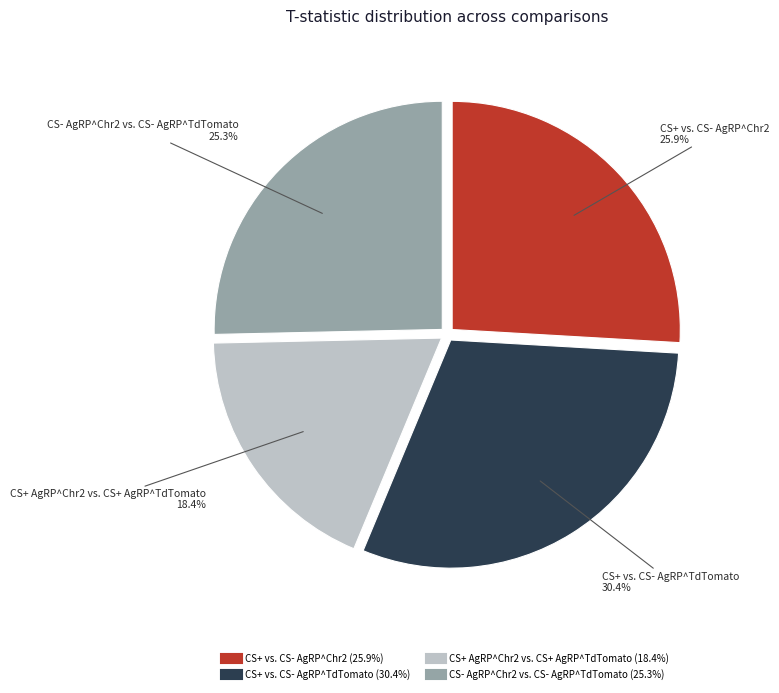

To the nearest percent, what is the difference between the largest and smallest slice percentages?

12%